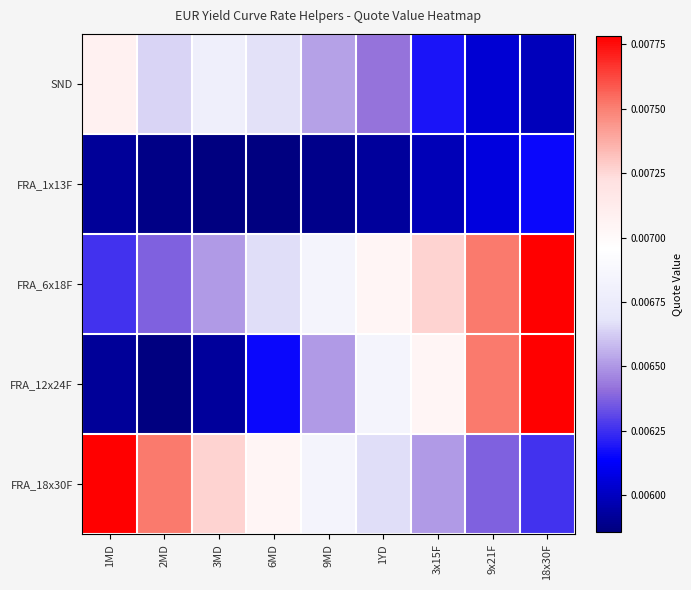

Count the number of categories in the chart.

9